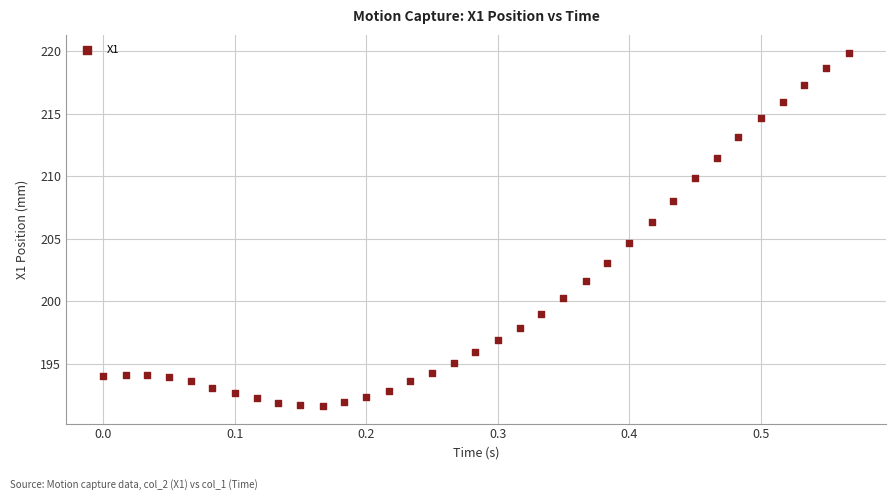

What is the range of X values (max minus min)?

0.6